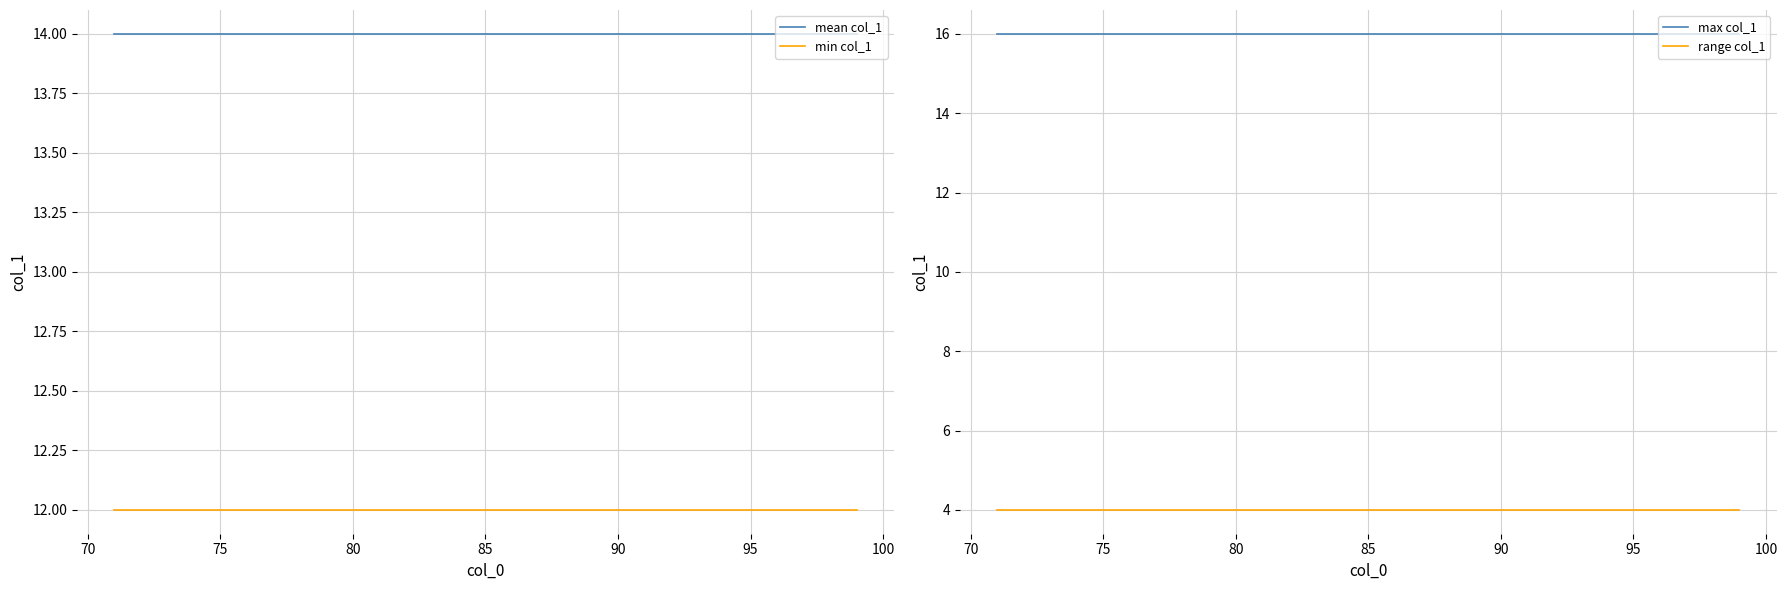

The mean col_1 series shows 19 at 22. True or false?

False